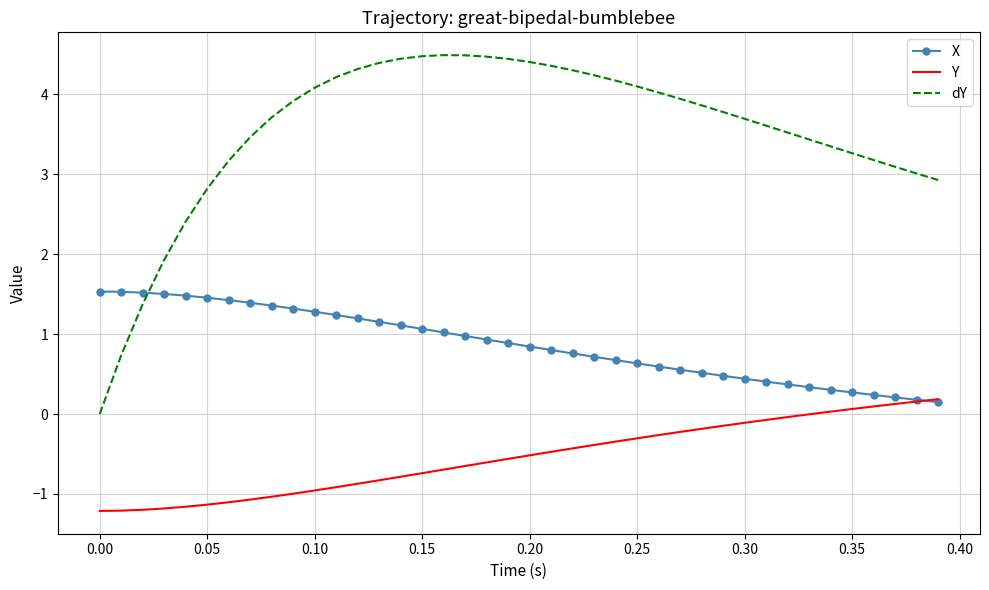

What is the highest value of the dY series?

4.5